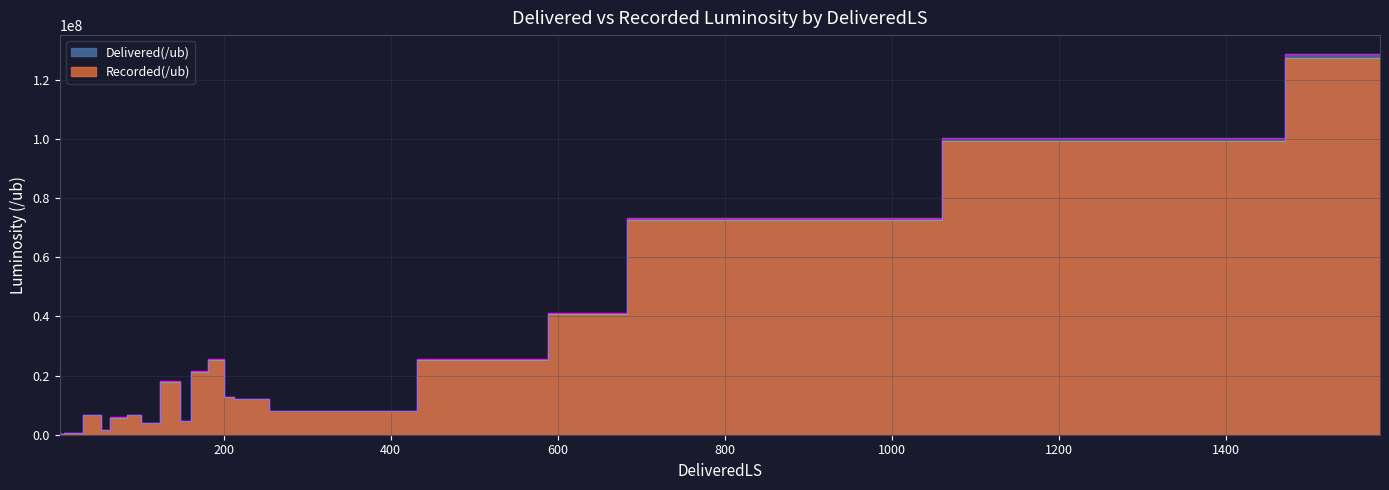

True or false: Delivered(/ub) and Recorded(/ub) cross at least once.

False